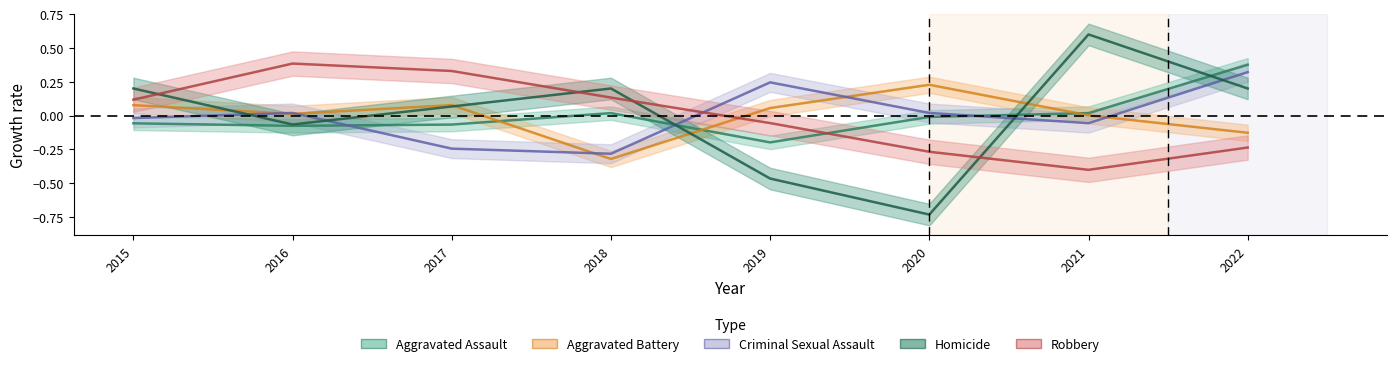

Between 2021 and 2015, which is larger?

2021